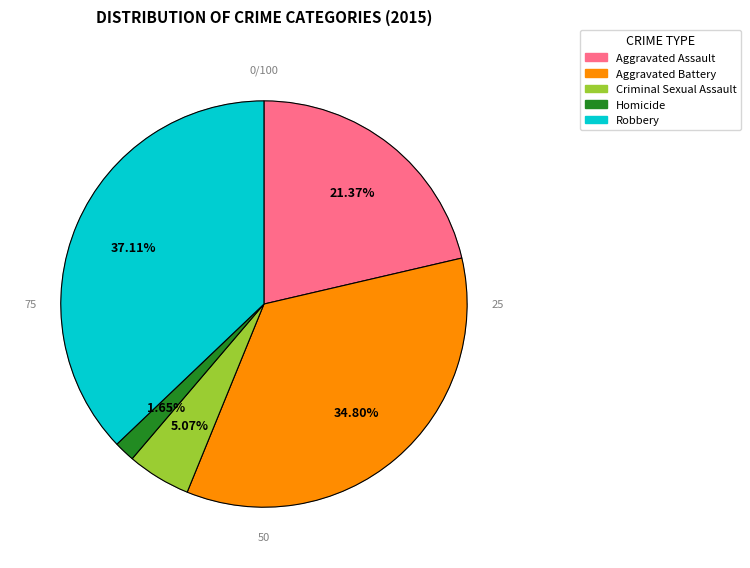

Is Criminal Sexual Assault the majority of the pie?

No